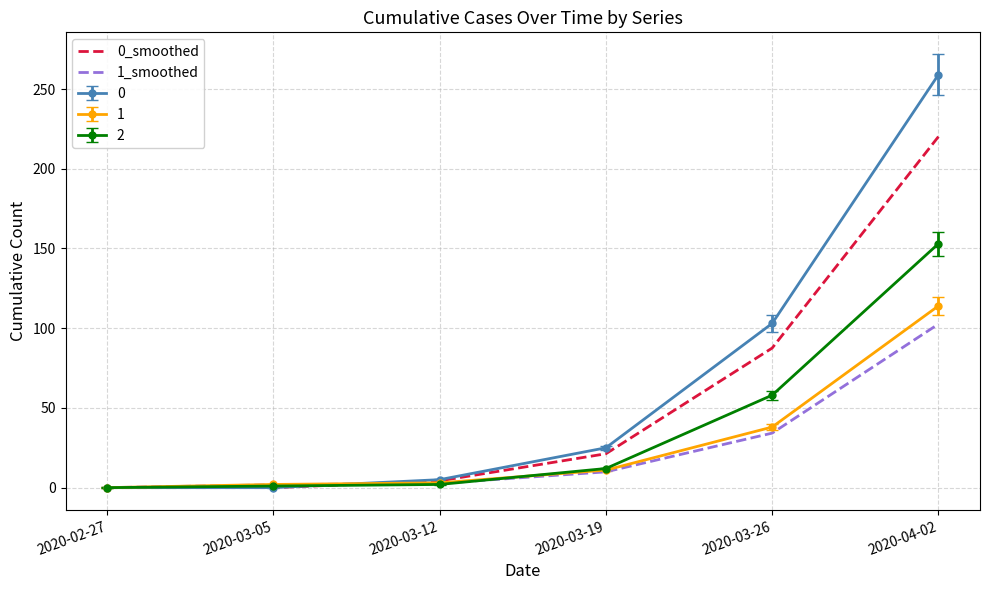

Which series has the largest total across all categories?

0